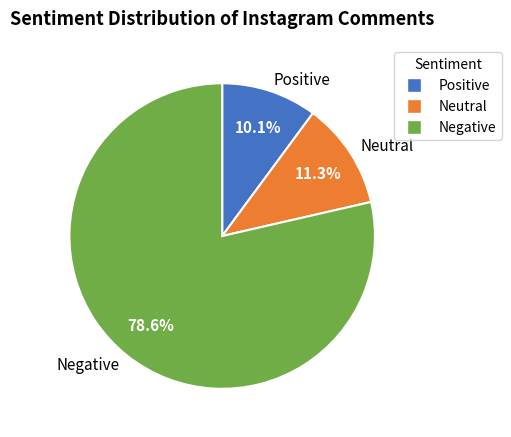

Approximately how many times larger is the value at Negative compared to Positive?

7.8